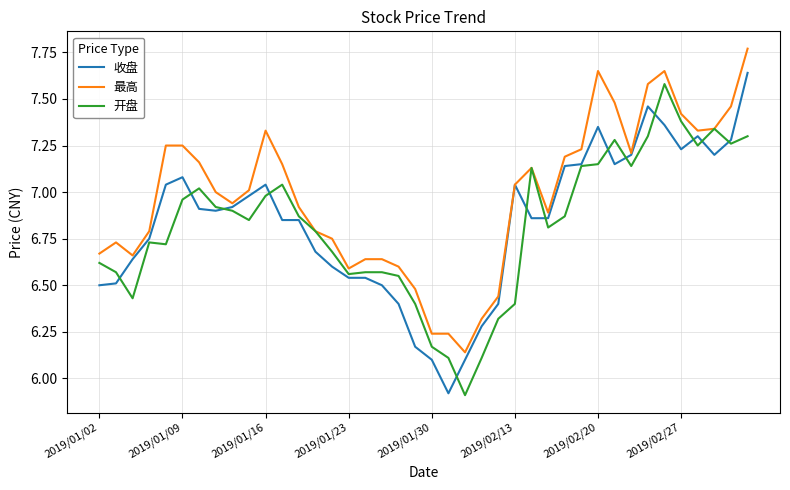

Is this an area chart (filled region under the line)?

No